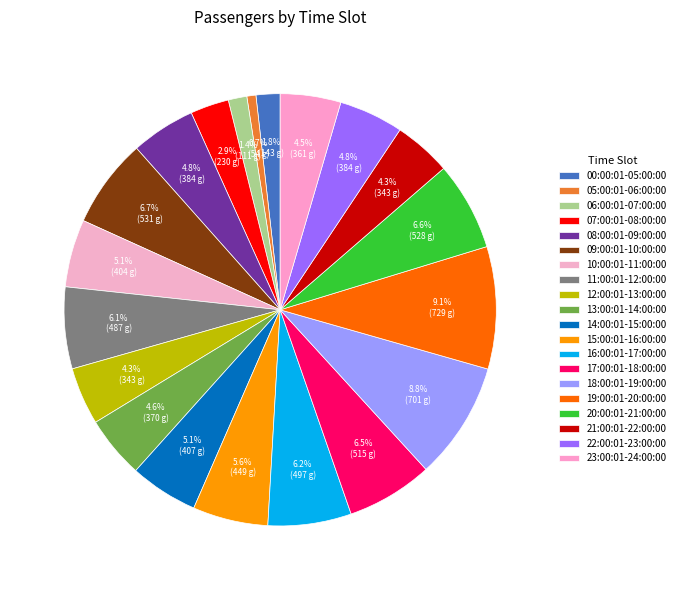

To the nearest percent, what is the combined percentage of 12:00:01-13:00:00 and 18:00:01-19:00:00?

13%